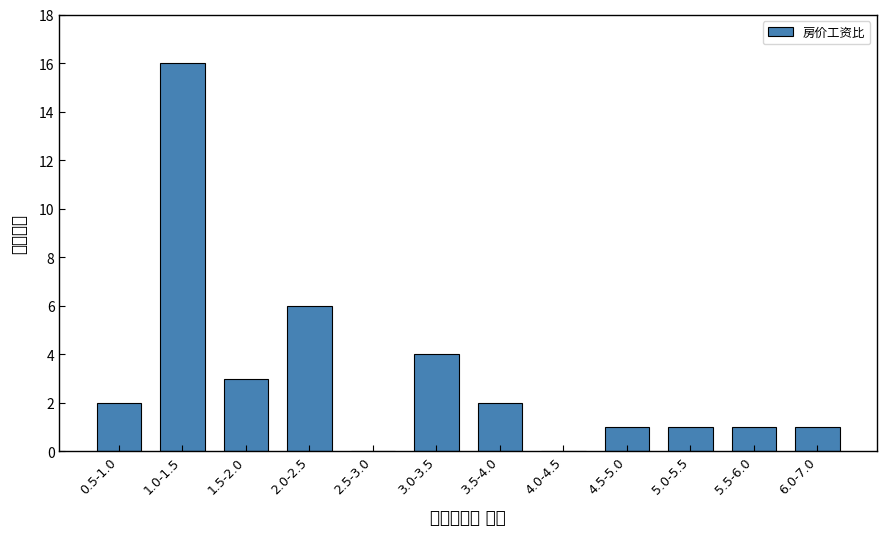

Reading right to left, transcribe all the data shown in this chart.

6.0-7.0=1	5.5-6.0=1	5.0-5.5=1	4.5-5.0=1	4.0-4.5=0	3.5-4.0=2	3.0-3.5=4	2.5-3.0=0	2.0-2.5=6	1.5-2.0=3	1.0-1.5=16	0.5-1.0=2